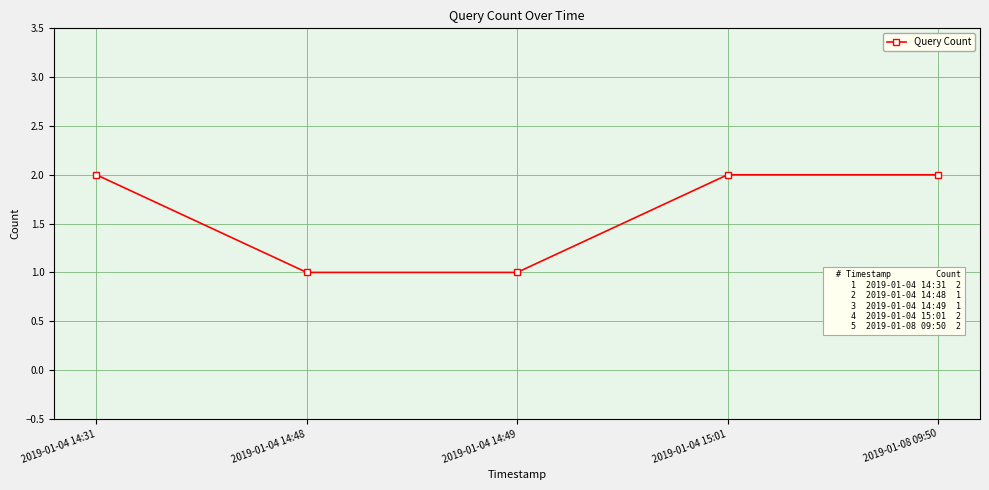

Does the chart have visible grid lines?

Yes